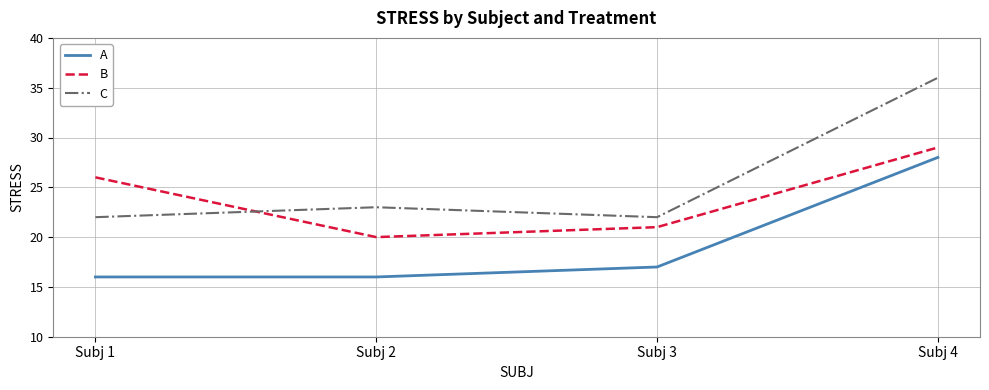

How many lines are shown in the chart?

3